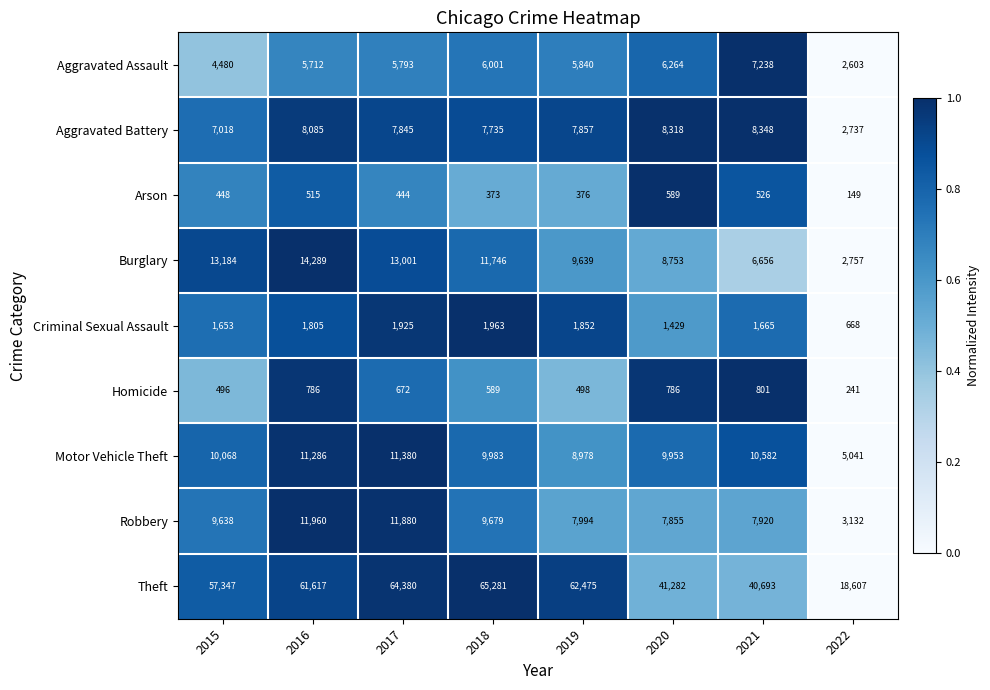

List the labels in order of Robbery value, largest first.

2016, 2017, 2018, 2015, 2019, 2021, 2020, 2022